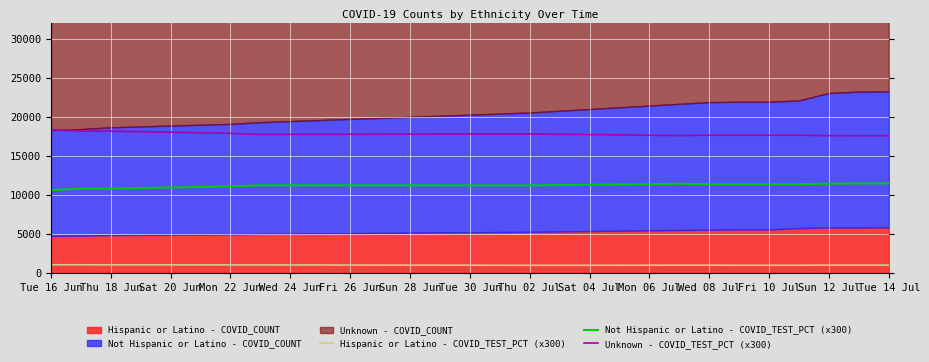

True or false: Unknown - COVID_TEST_PCT (x300) and Hispanic or Latino - COVID_TEST_PCT (x300) intersect in this chart.

False